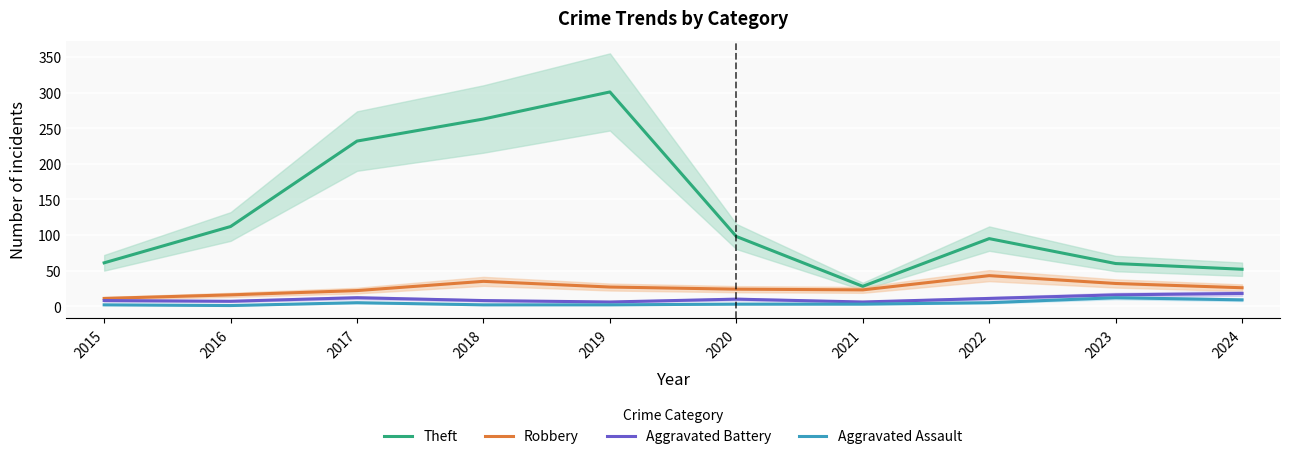

Is it true that Robbery equals 32 at 2023?

True